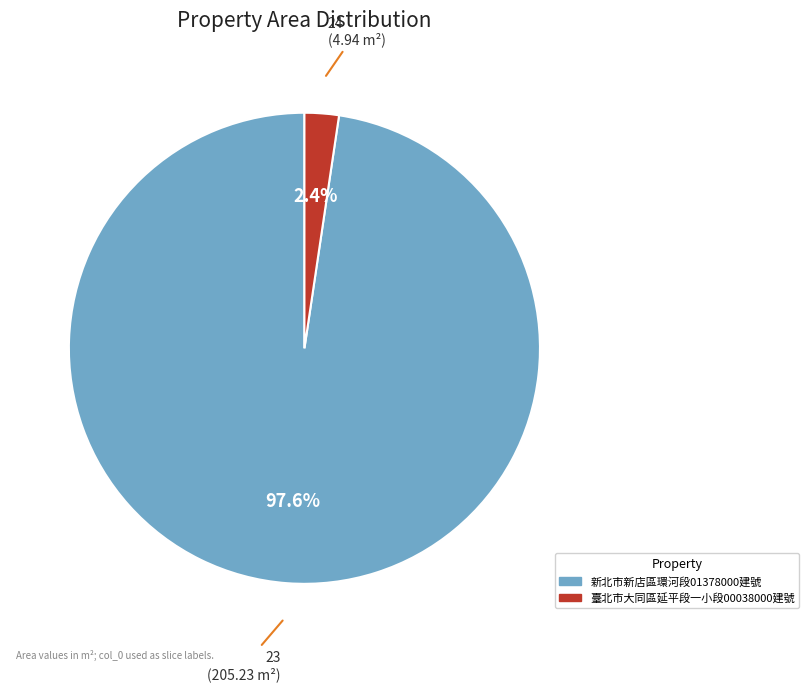

Is there a majority slice in this chart?

Yes